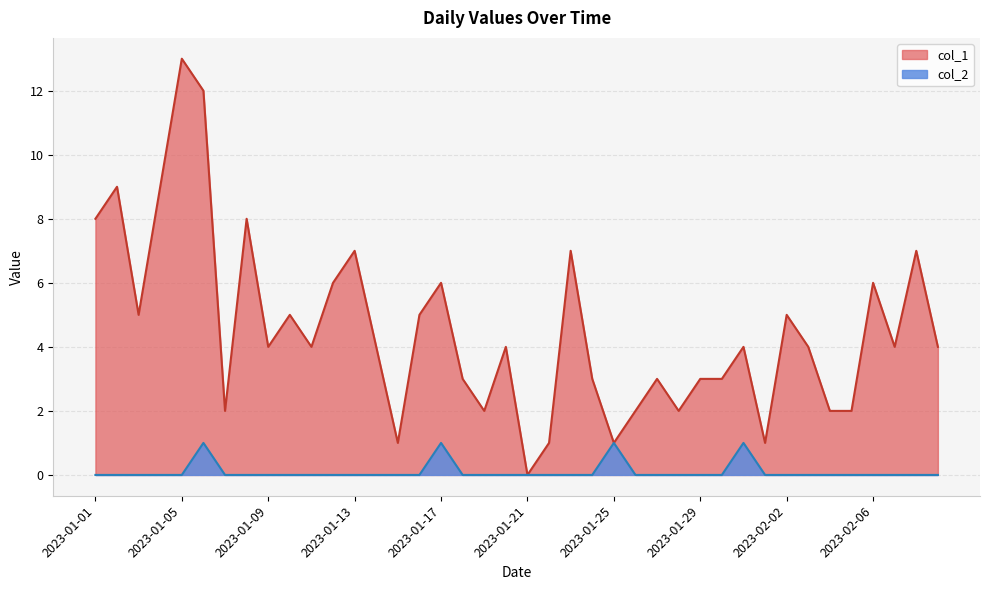

Rank the categories by col_2 value from lowest to highest.

2023-01-01, 2023-01-02, 2023-01-03, 2023-01-04, 2023-01-05, 2023-01-07, 2023-01-08, 2023-01-09, 2023-01-10, 2023-01-11, 2023-01-12, 2023-01-13, 2023-01-14, 2023-01-15, 2023-01-16, 2023-01-18, 2023-01-19, 2023-01-20, 2023-01-21, 2023-01-22, 2023-01-23, 2023-01-24, 2023-01-26, 2023-01-27, 2023-01-28, 2023-01-29, 2023-01-30, 2023-02-01, 2023-02-02, 2023-02-03, 2023-02-04, 2023-02-05, 2023-02-06, 2023-02-07, 2023-02-08, 2023-02-09, 2023-01-06, 2023-01-17, 2023-01-25, 2023-01-31